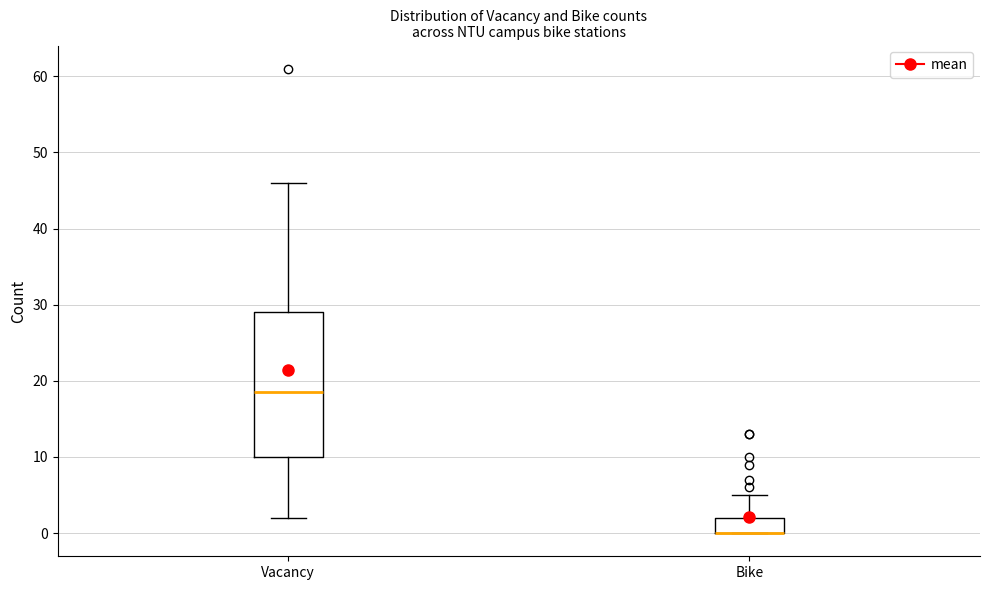

Reading left to right, transcribe this box plot: for each box, give where its median line is, the range the box spans, and where its two whiskers end, as read against the y-axis. The values are not printed on the chart, so give them approximately, as read against the axis.

Vacancy: median 19, box 10 to 29, whiskers 2 to 46
Bike: median 0 (drawn on the box's lower edge), box 0 to 2, whiskers 0 to 5